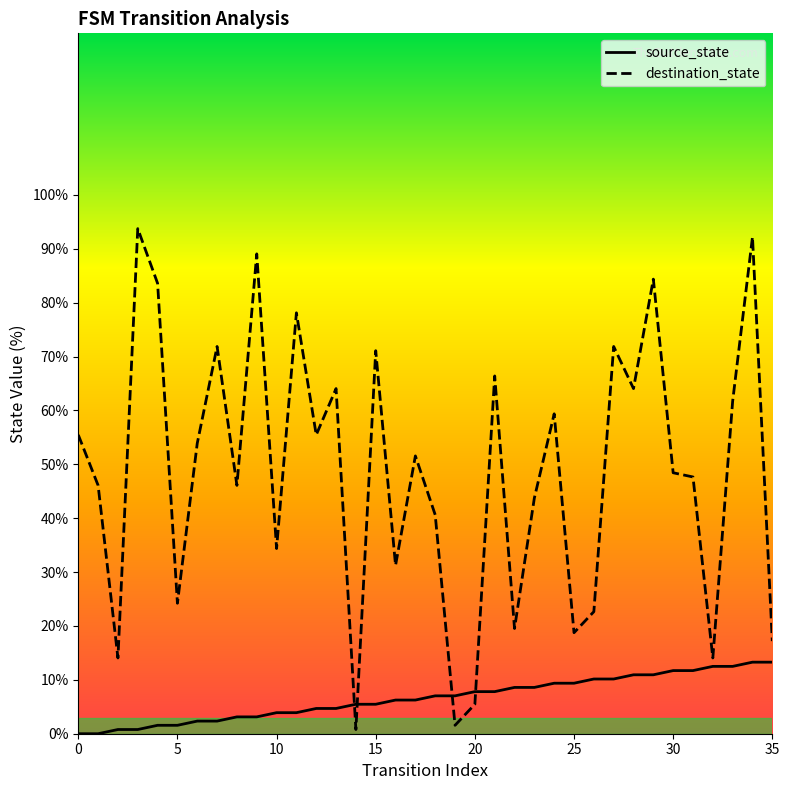

How many interior local valleys does the destination_state series have?

12